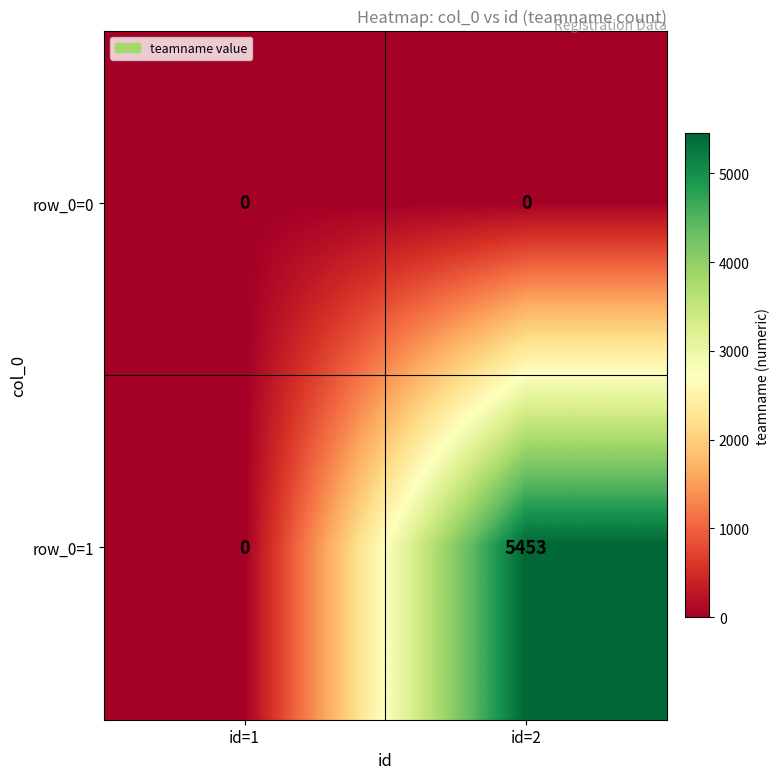

What is the maximum value shown in the chart?

5453